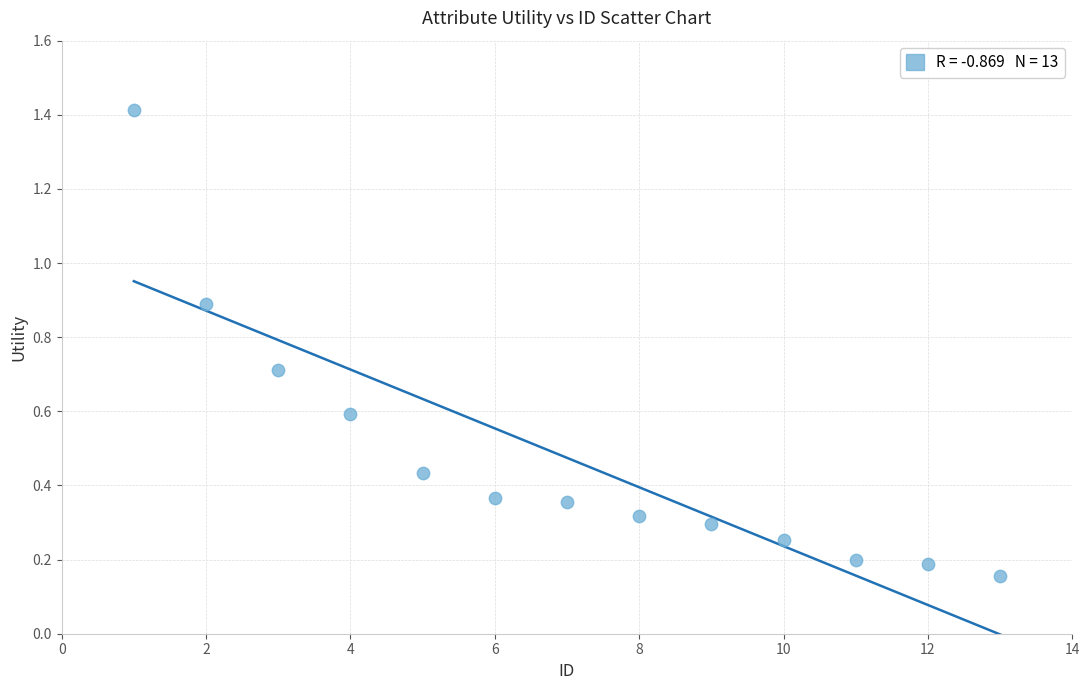

What is the range of Y values (max minus min)?

1.3